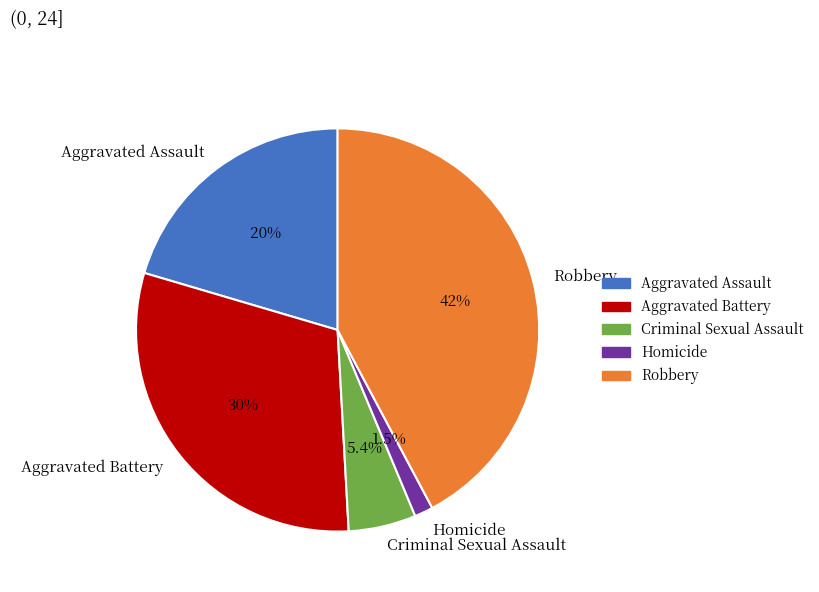

The Criminal Sexual Assault slice represents 5% of the pie. True or false?

True